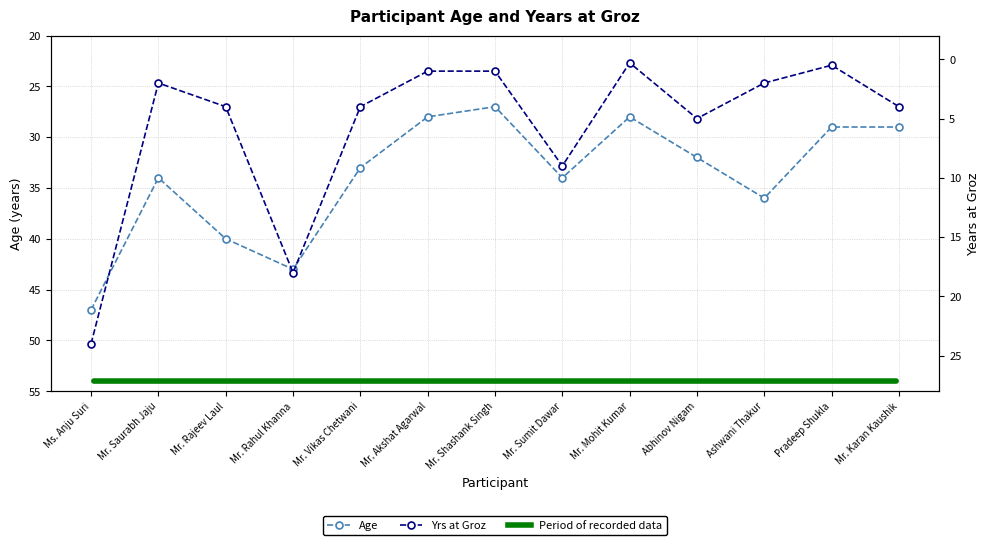

In Yrs at Groz, how many points are higher than both neighbors (excluding endpoints)?

3